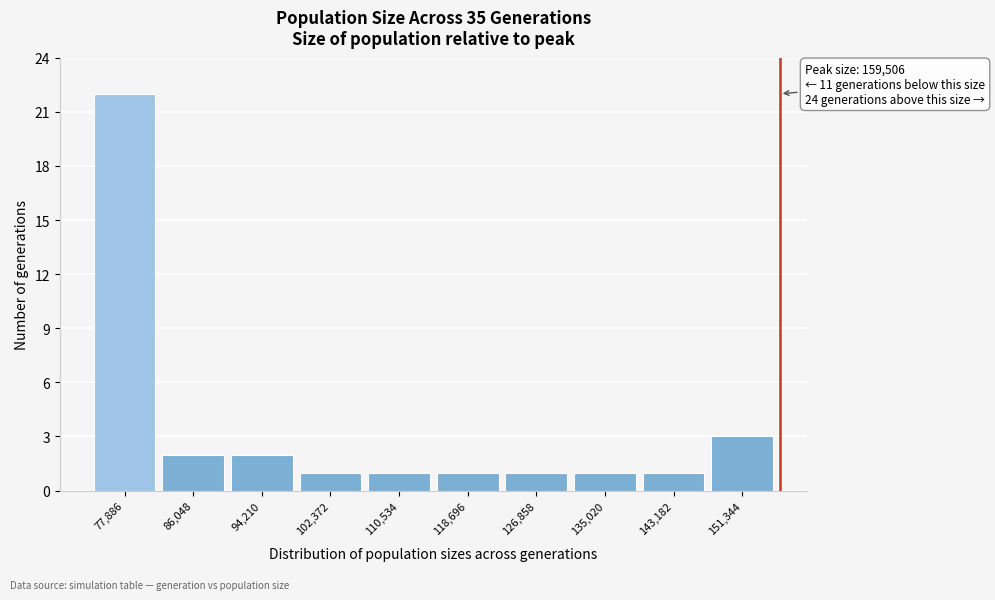

Reading right to left, transcribe all the data shown in this chart.

151,344=3	143,182=1	135,020=1	126,858=1	118,696=1	110,534=1	102,372=1	94,210=2	86,048=2	77,886=22